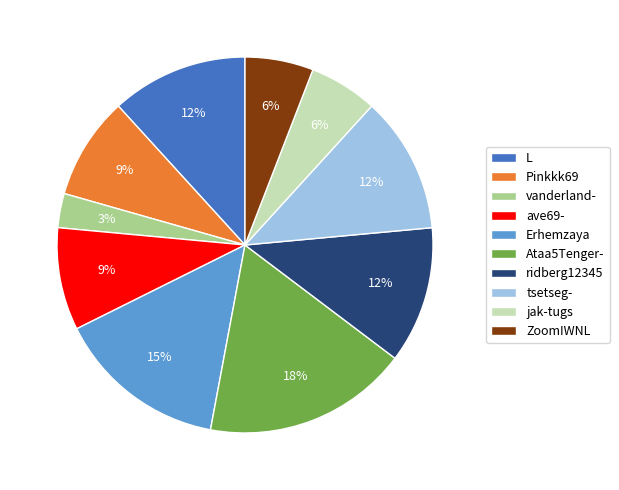

Which slice is the smallest?

vanderland-